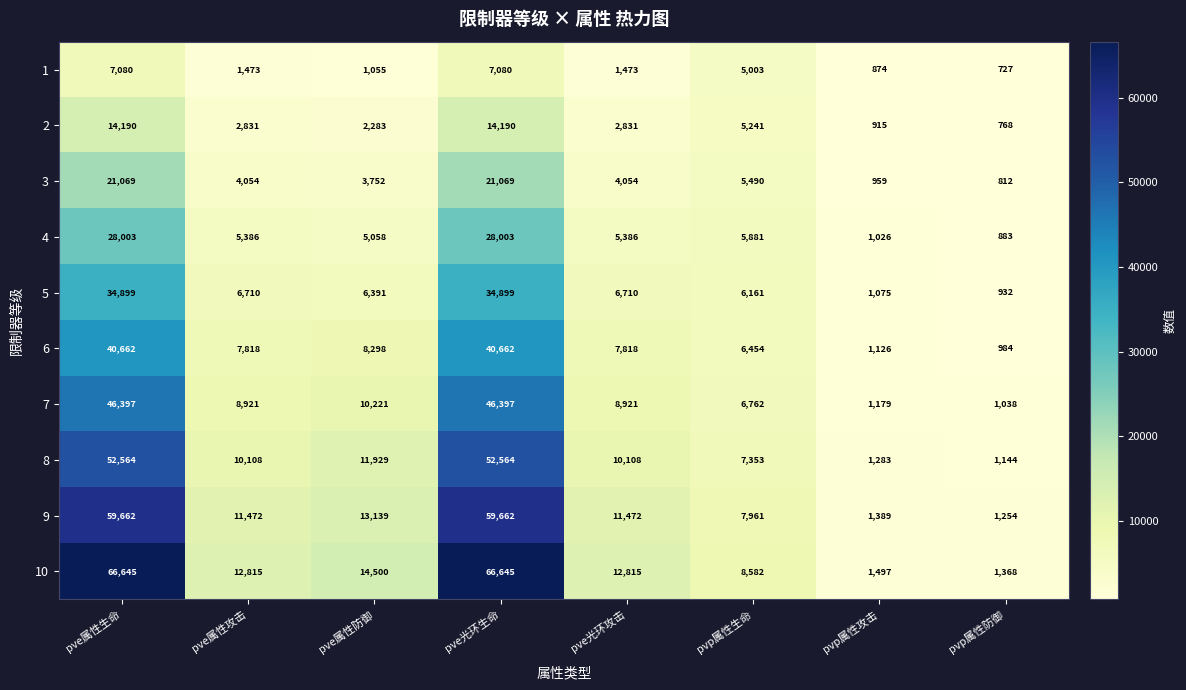

Which series has the widest spread of values?

10